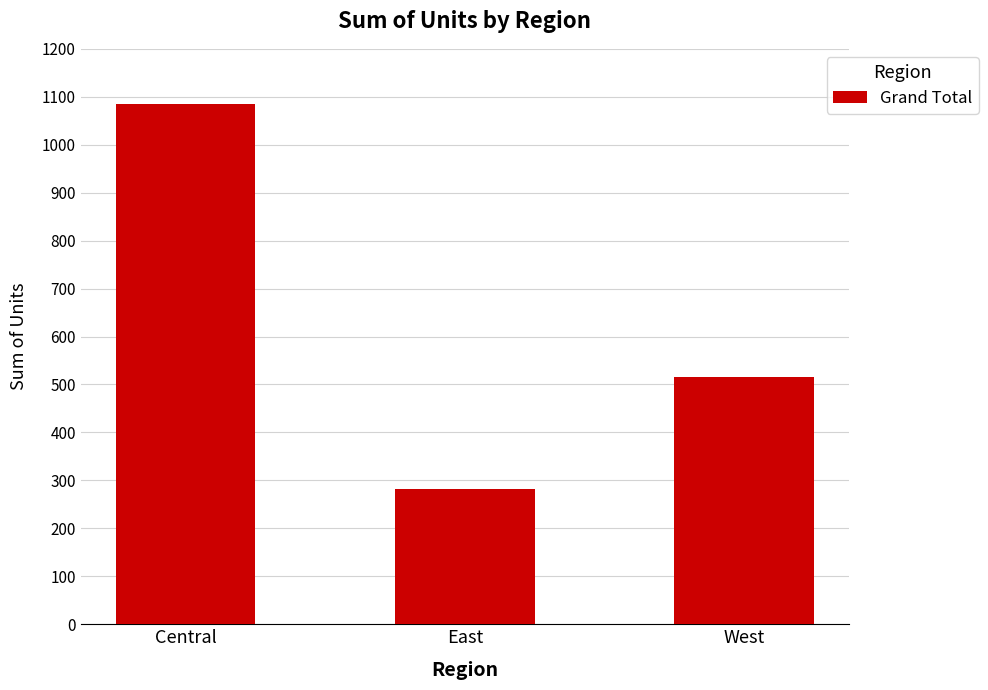

At which category does the chart reach its peak across all series?

Central